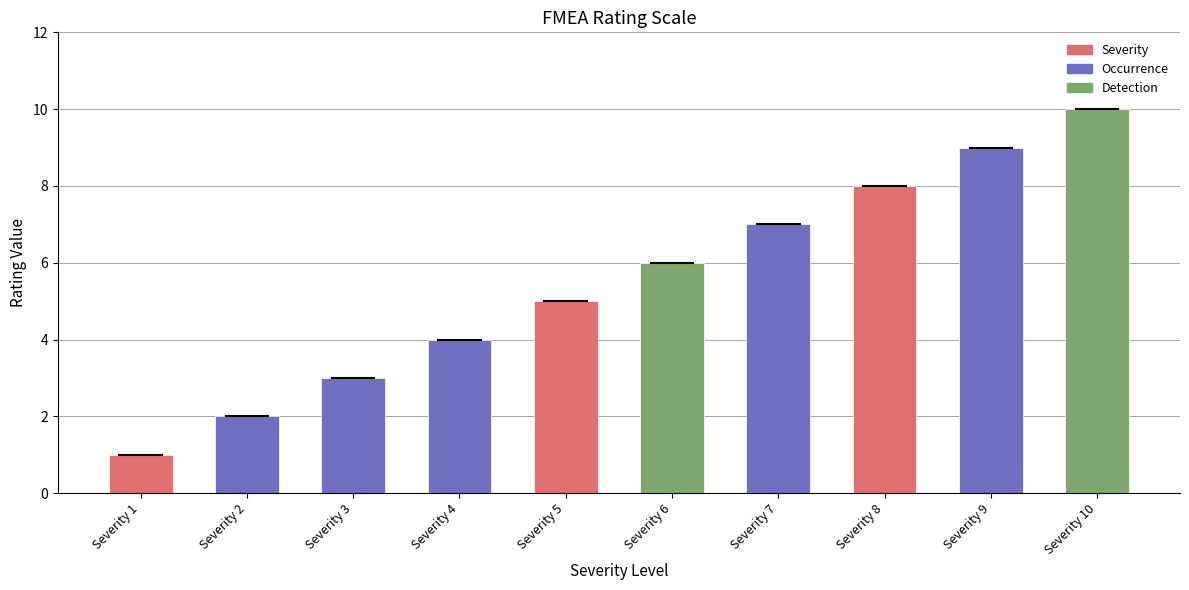

Rank the categories by value from lowest to highest.

Severity 1, Severity 2, Severity 3, Severity 4, Severity 5, Severity 6, Severity 7, Severity 8, Severity 9, Severity 10